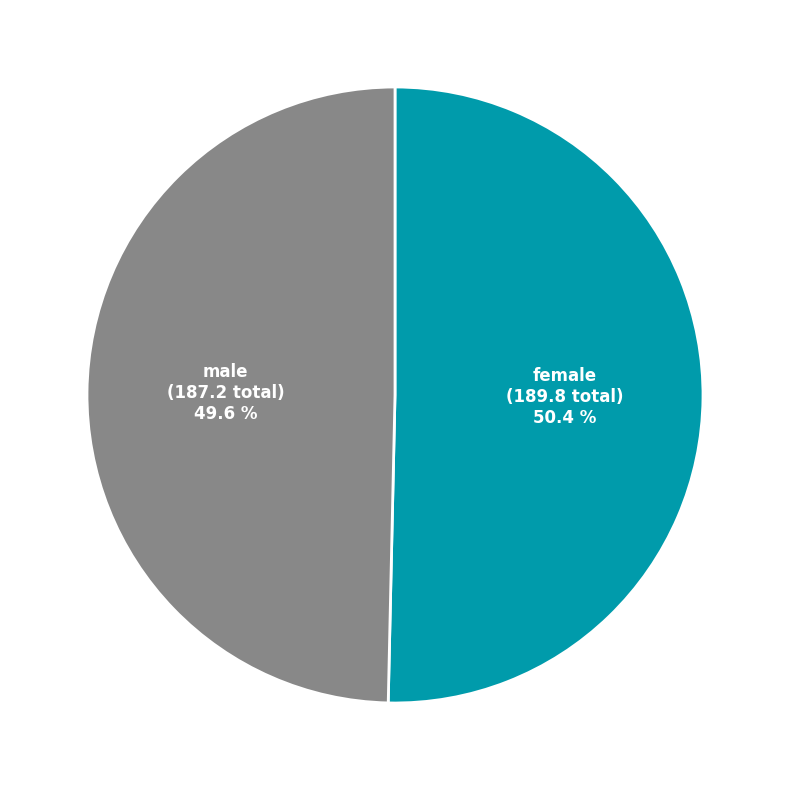

Count the number of slices in the pie.

2